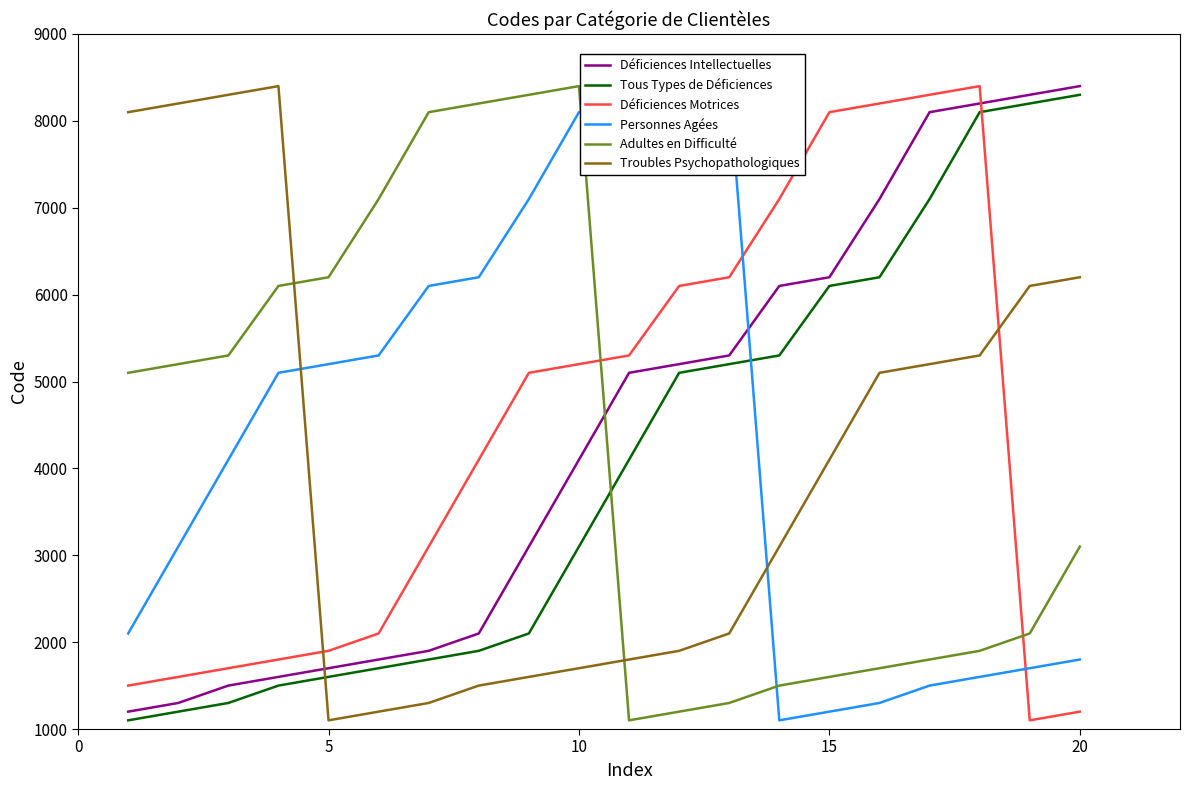

What is the approximate value of Tous Types de Déficiences at 15, to the nearest 100?

6100